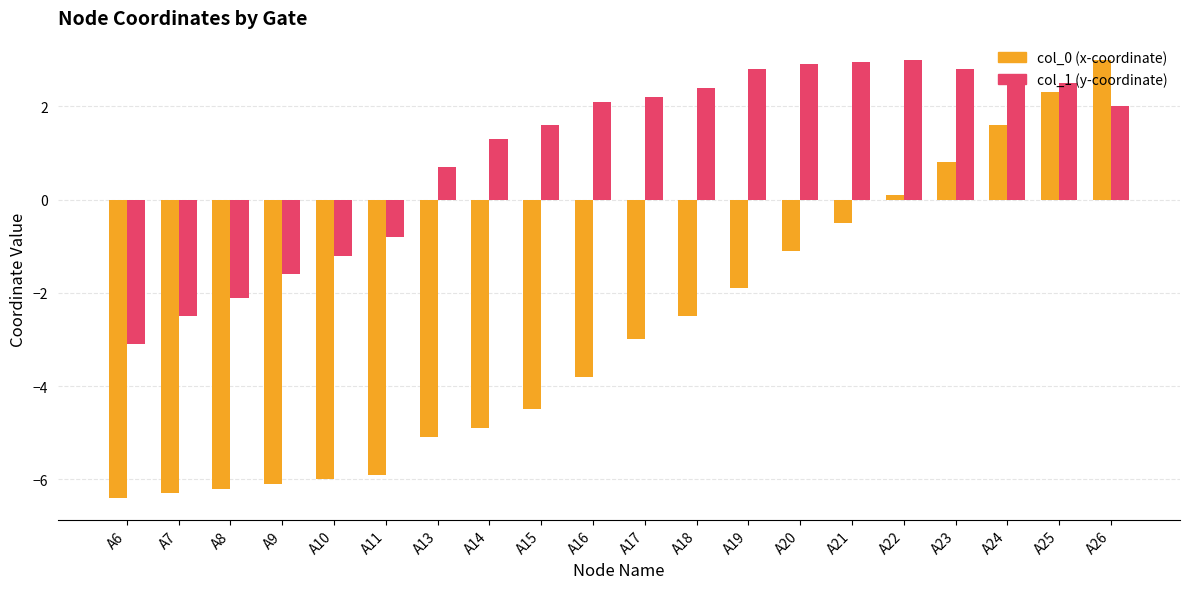

What is the maximum value for col_0 (x-coordinate)?

3.0